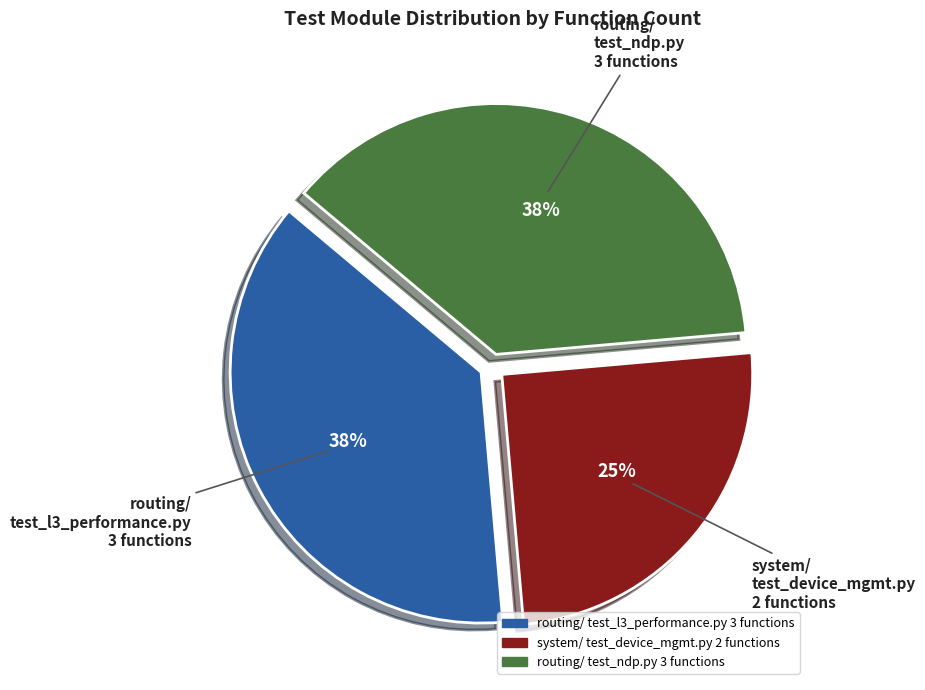

Which category has the smallest portion of the pie?

system/ test_device_mgmt.py 2 functions